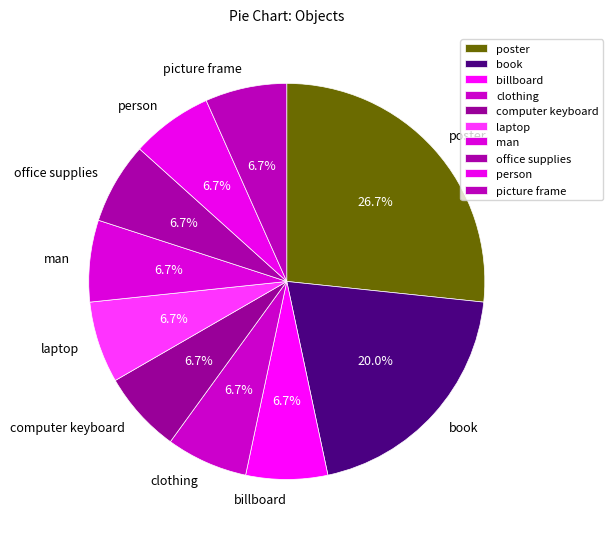

To the nearest percent, what is the combined percentage of laptop and poster?

33%